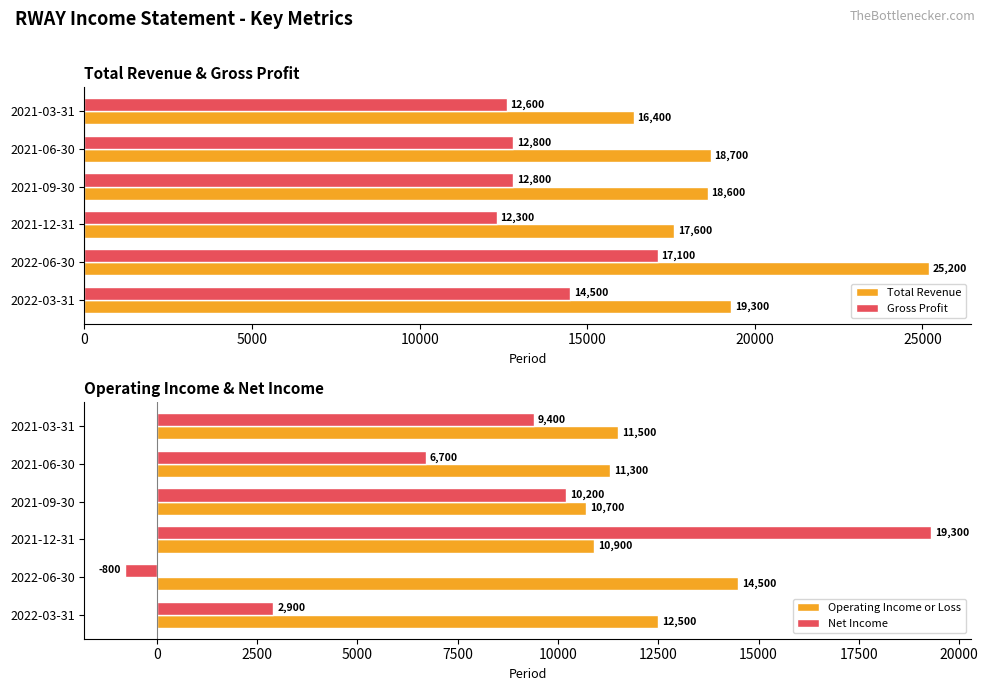

Read the Gross Profit value at 2021-12-31, to the nearest 10.

12300